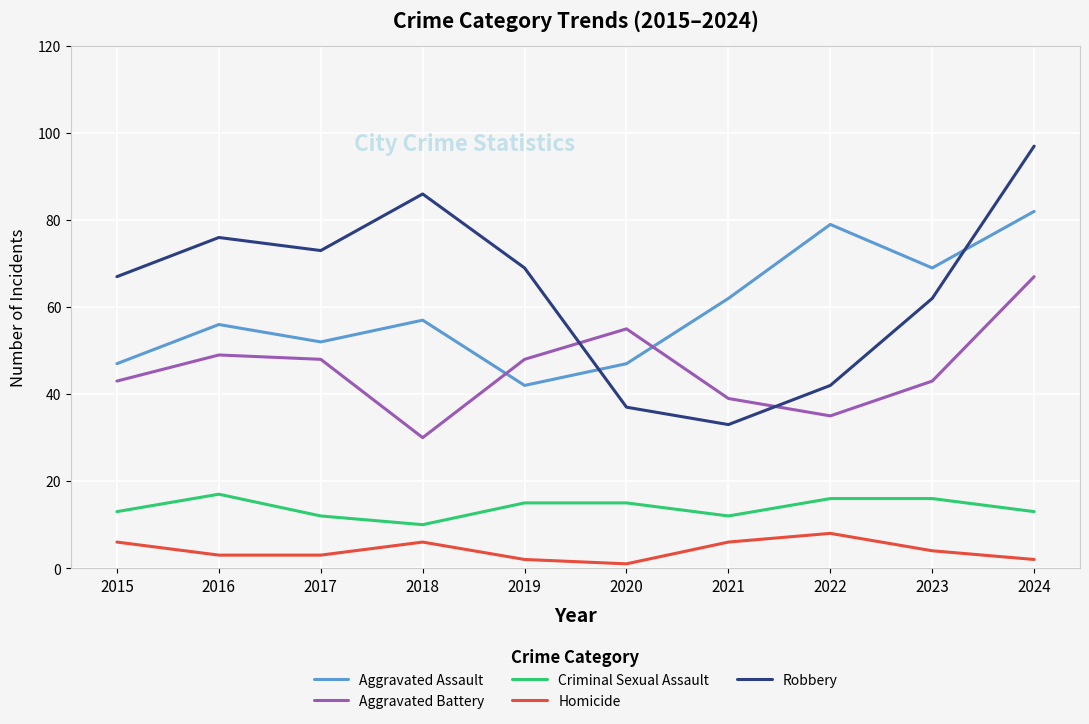

Which series changed the most between 2017 and 2018?

Aggravated Battery